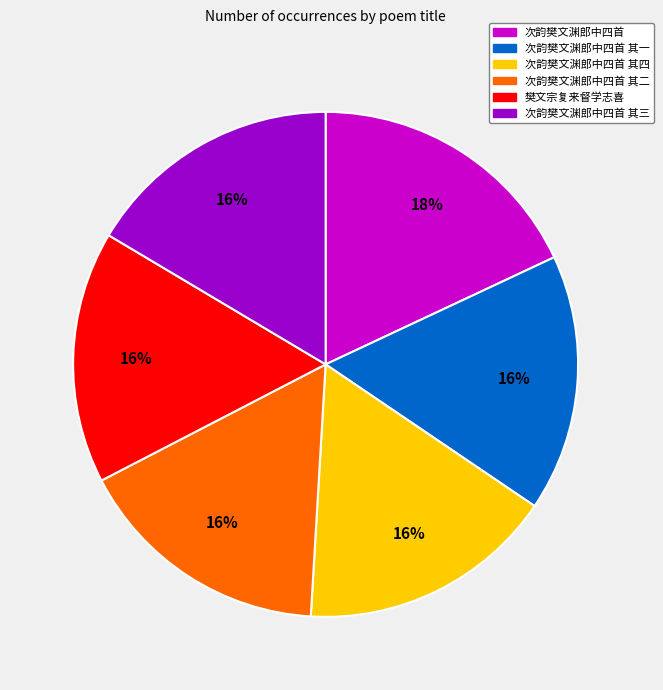

Does any single category account for the majority?

No